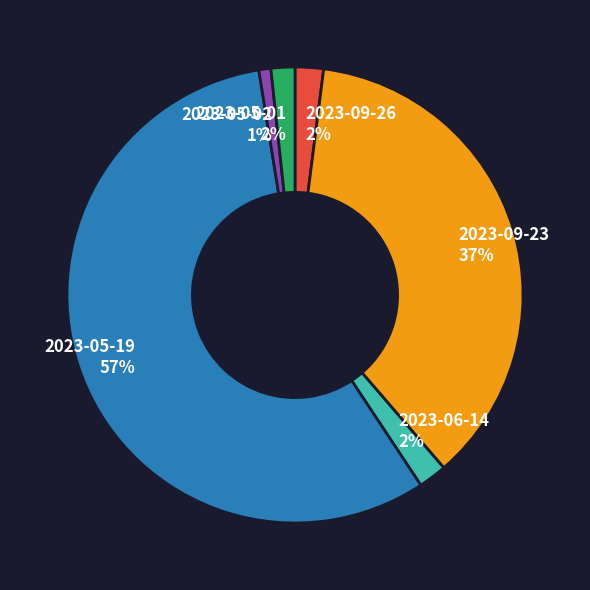

To the nearest percent, what portion does 2023-09-23 represent?

37%